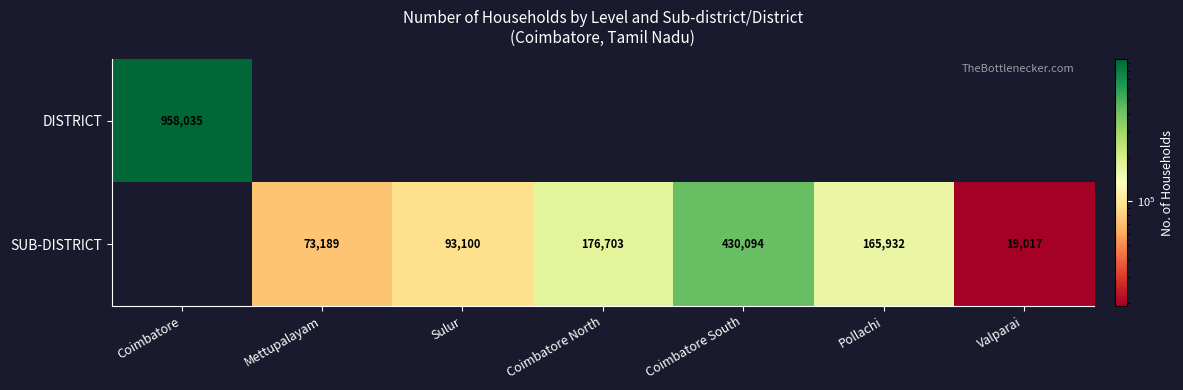

How many series are shown in this chart?

2